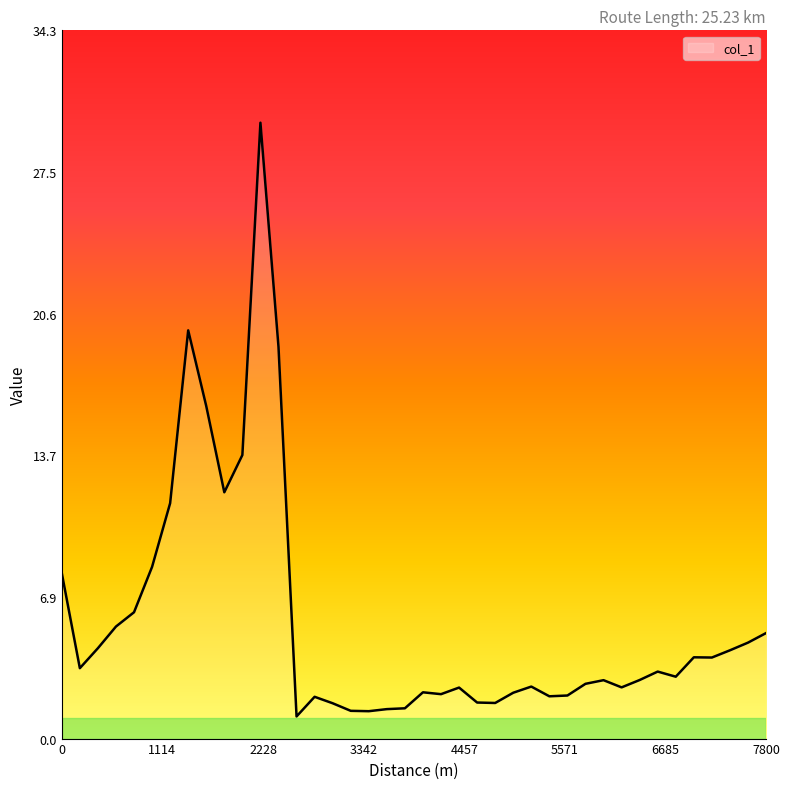

What is the sum of all values?

226.0